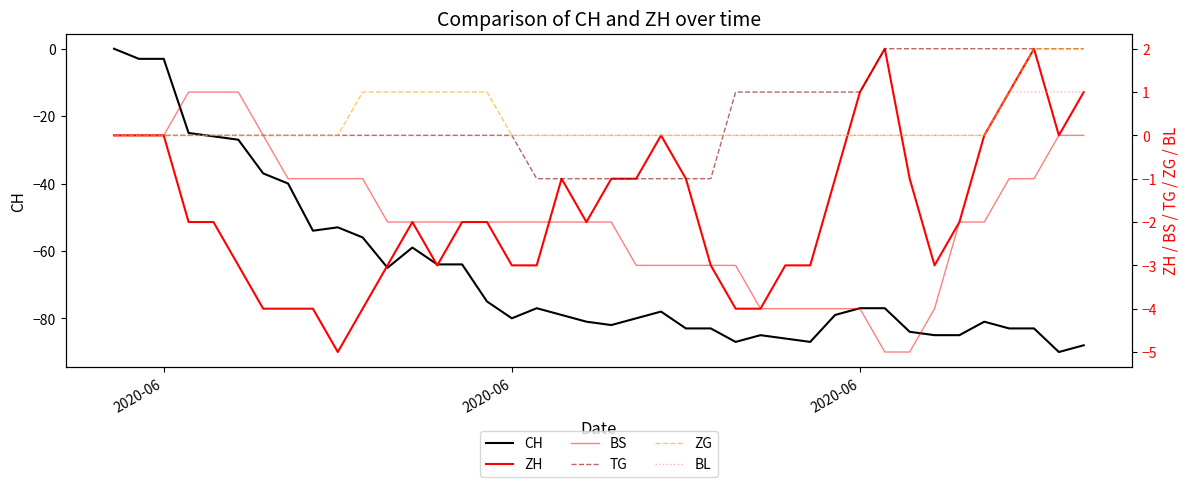

What are all the series names shown in the legend?

CH, ZH, BS, TG, ZG, BL